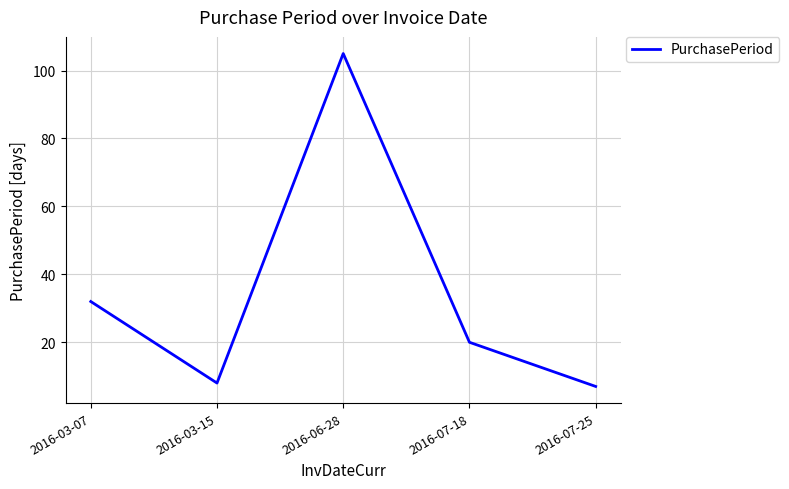

List the labels in order of value, smallest first.

2016-07-25, 2016-03-15, 2016-07-18, 2016-03-07, 2016-06-28